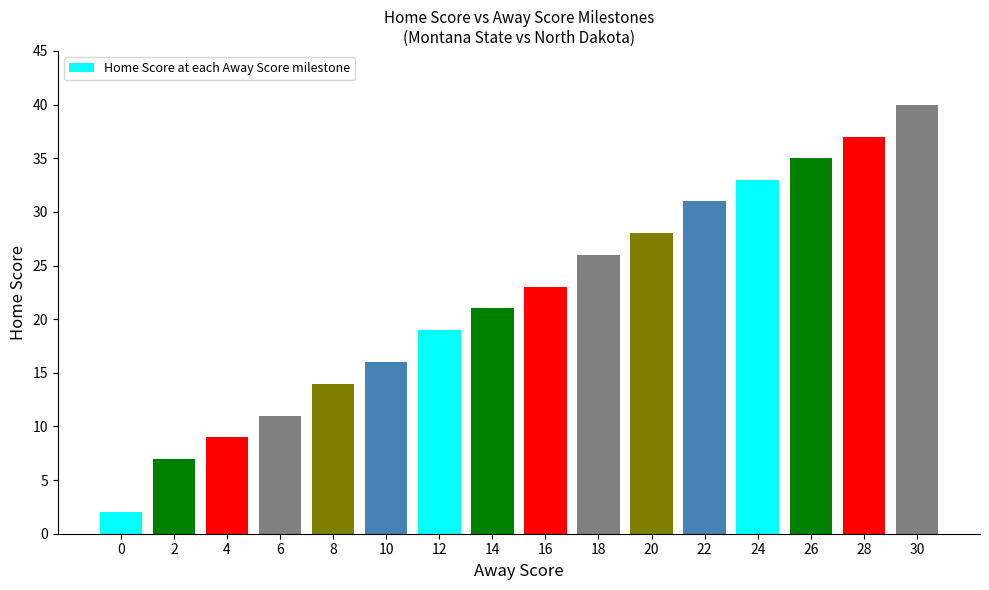

Reading left to right, extract all data points from this chart.

0=2	2=7	4=9	6=11	8=14	10=16	12=19	14=21	16=23	18=26	20=28	22=31	24=33	26=35	28=37	30=40